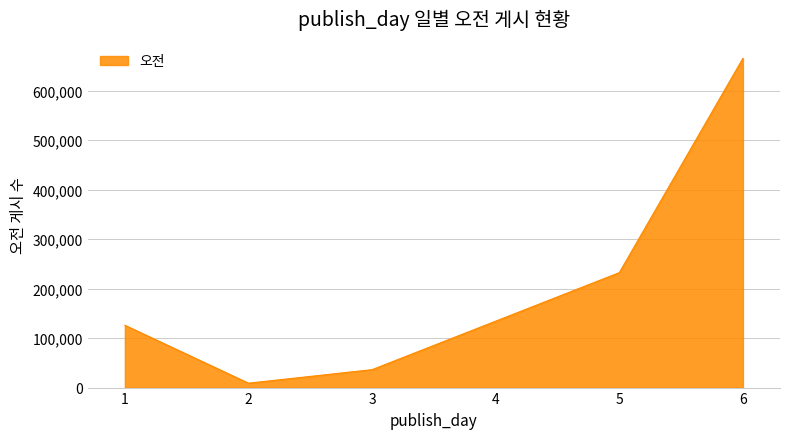

Approximately how many times larger is the value at 2 compared to 3?

0.2